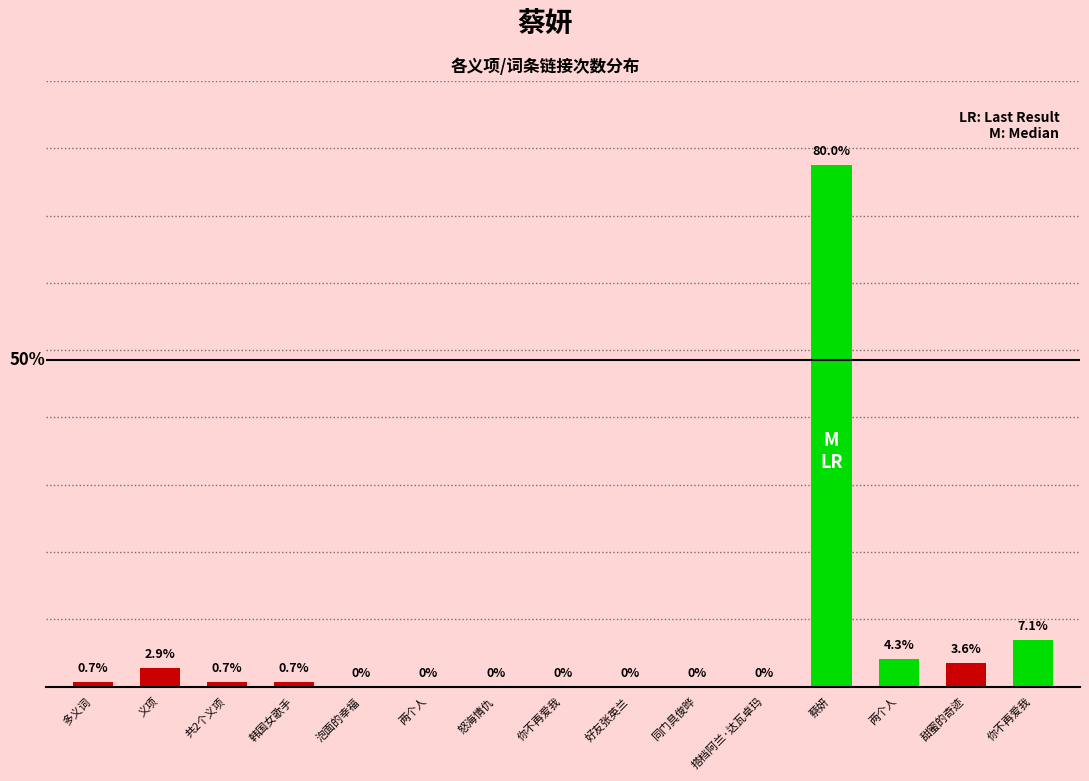

Where does the data first go above 1?

义项